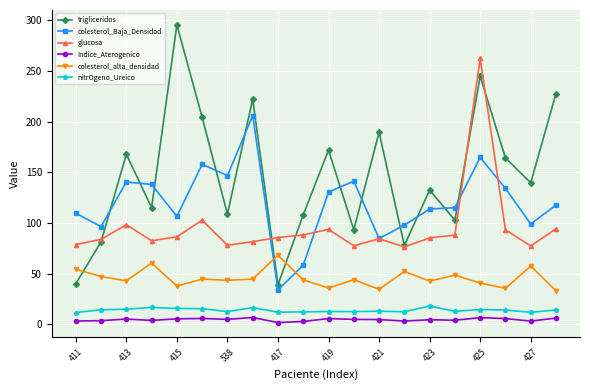

Which series has the largest total across all categories?

trigliceridos